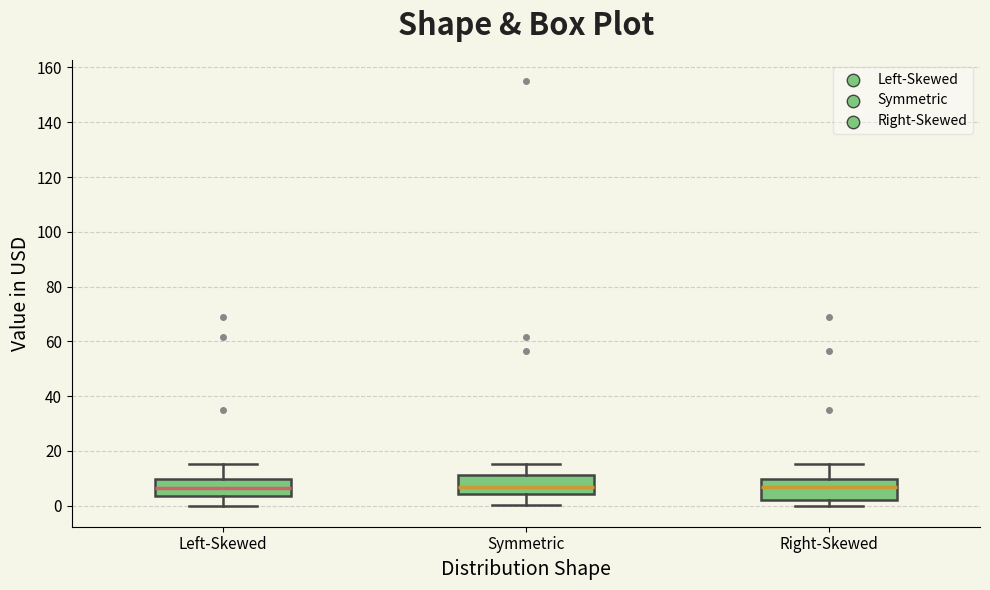

Reading left to right, read every box against the y-axis: the position of its median line, the range the box covers, and the ends of its whiskers. The values are not printed on the chart, so give them approximately, as read against the axis.

Left-Skewed: median 6, box 4 to 10, whiskers 0 to 16
Symmetric: median 6, box 4 to 12, whiskers 0 to 16
Right-Skewed: median 6, box 2 to 10, whiskers 0 to 16